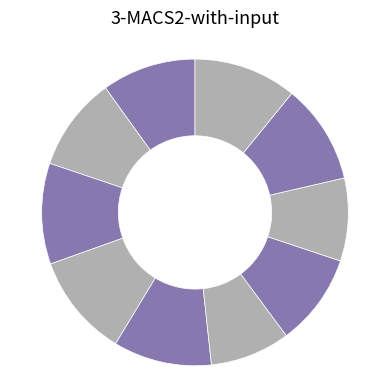

How many segments does this pie chart have?

10